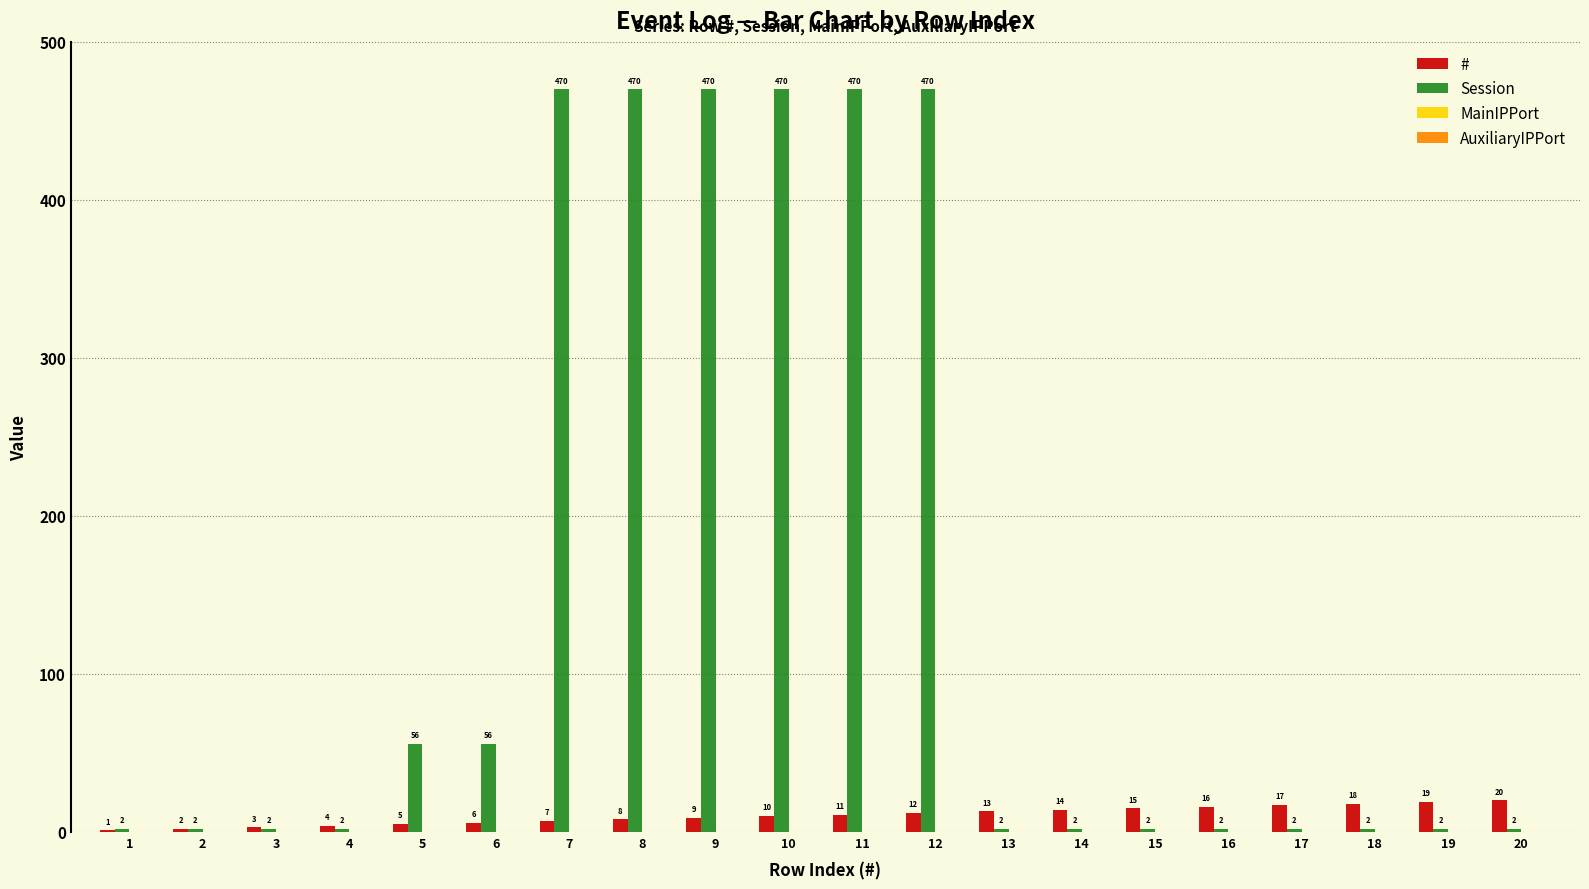

Where is # nearest to the value 10?

10